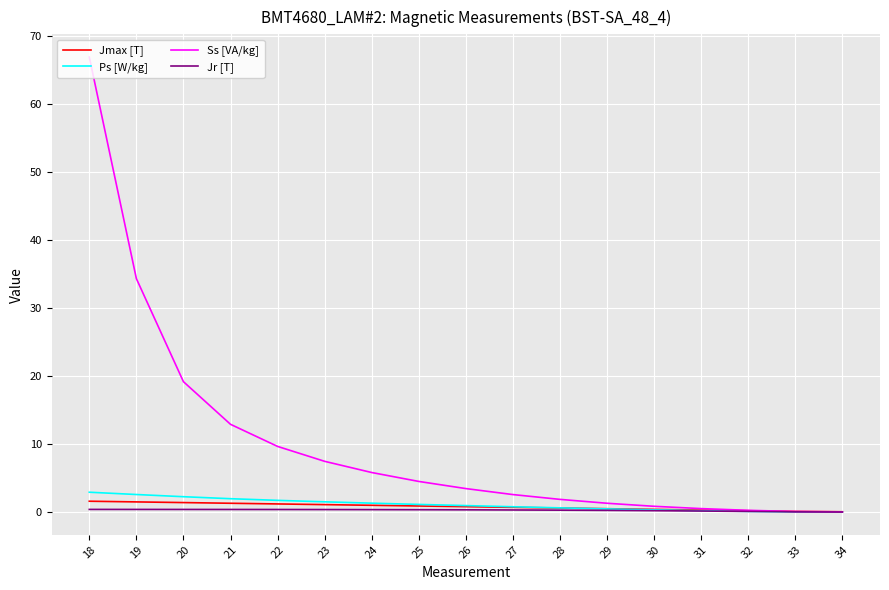

At how many categories does at least one series exceed 36?

1